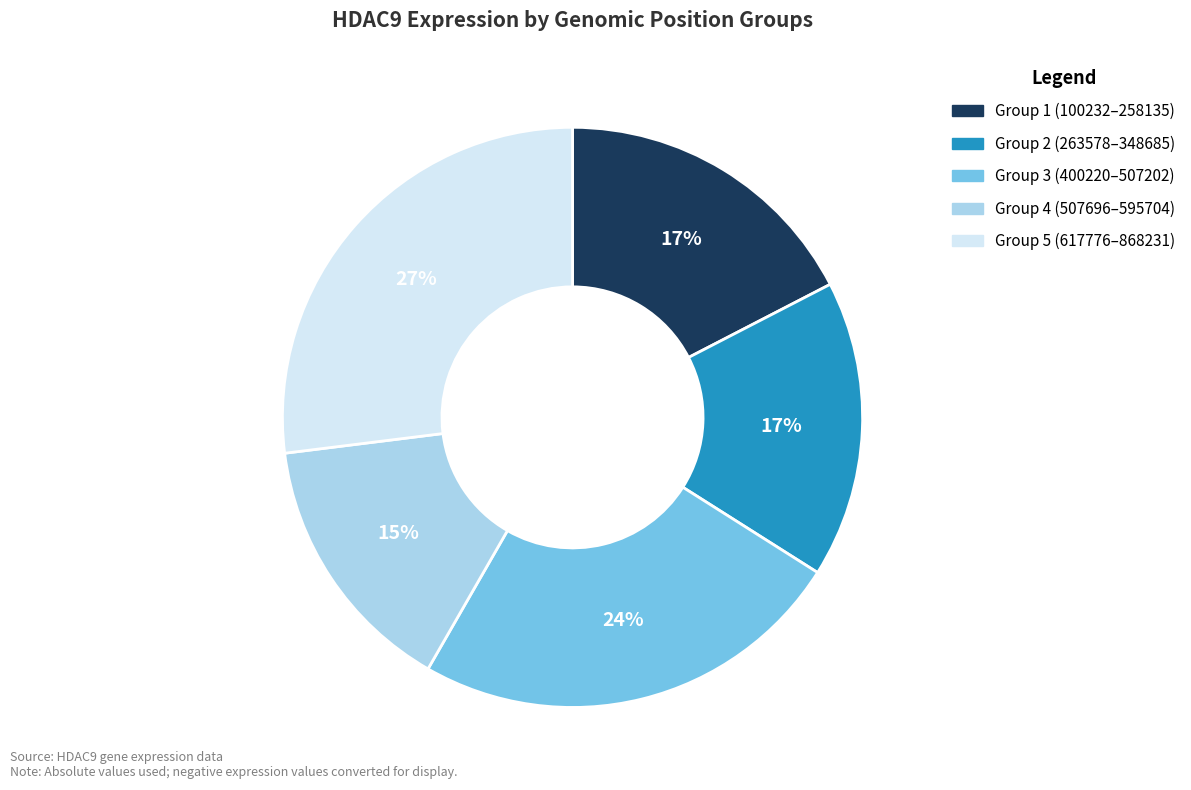

To the nearest percent, what is the average slice percentage?

20%